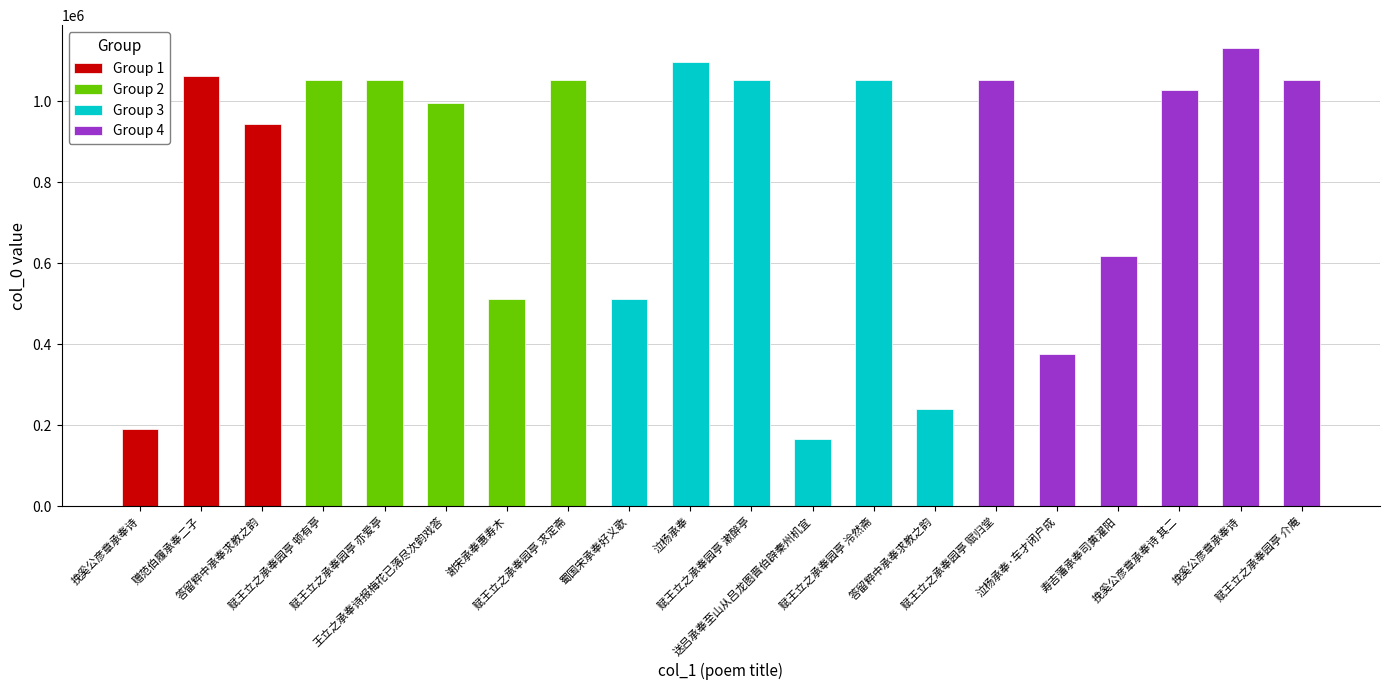

List the labels in order of value, largest first.

挽奚公彦章承奉诗, 泣杨承奉, 赠范伯履承奉二子, 赋王立之承奉园亭 赋归堂, 赋王立之承奉园亭 泠然斋, 赋王立之承奉园亭 求定斋, 赋王立之承奉园亭 亦爱亭, 赋王立之承奉园亭 顿有亭, 赋王立之承奉园亭 介庵, 赋王立之承奉园亭 漱醉亭, 挽奚公彦章承奉诗 其二, 王立之承奉诗报梅花已落尽次韵戏答, 答留粹中承奉求教之韵, 寿吉藩承奉司黄濯阳, 谢宋承奉惠寿木, 蜀国宋承奉好义歌, 泣杨承奉·车才闭户成, 答留粹中承奉求教之韵, 挽奚公彦章承奉诗, 送吕承奉至山从吕龙图晋伯辟秦州机宜